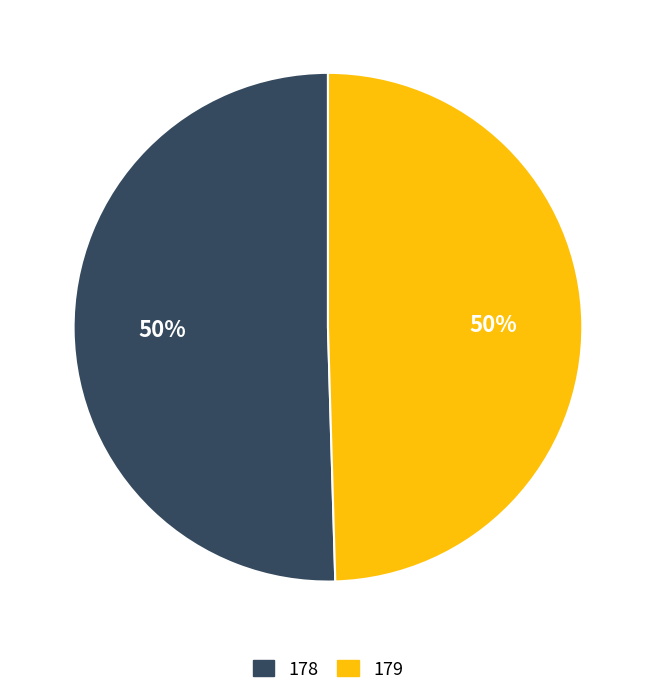

Which category has the biggest portion of the pie?

178